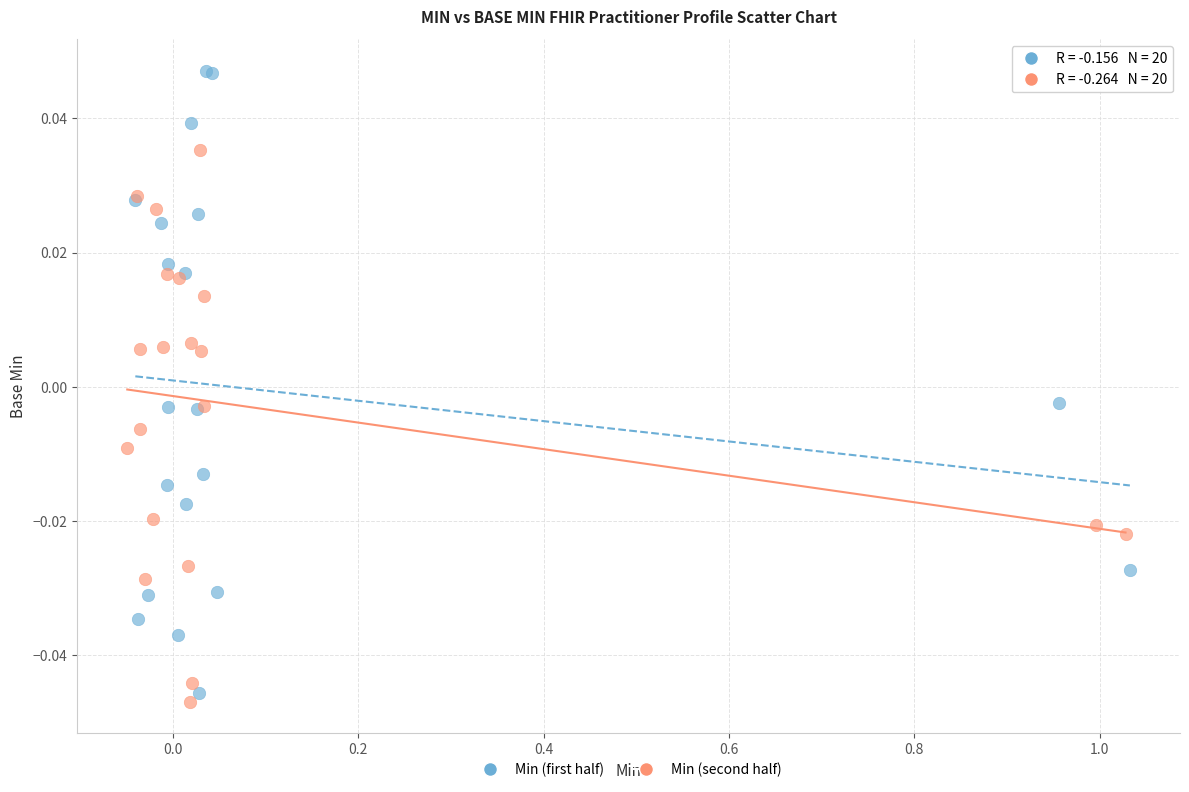

Which series contains the highest Y value?

Min (first half)